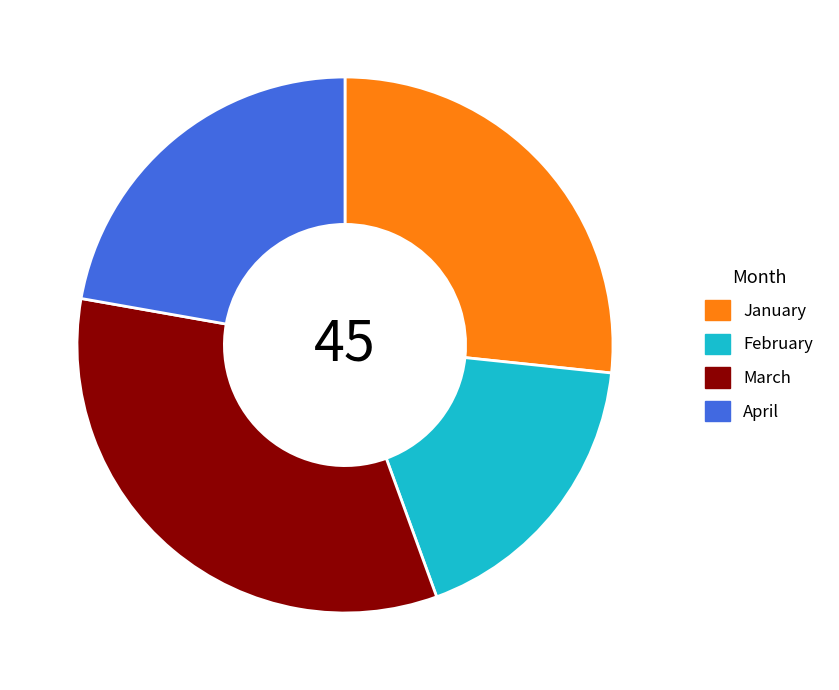

Is there a majority slice in this chart?

No